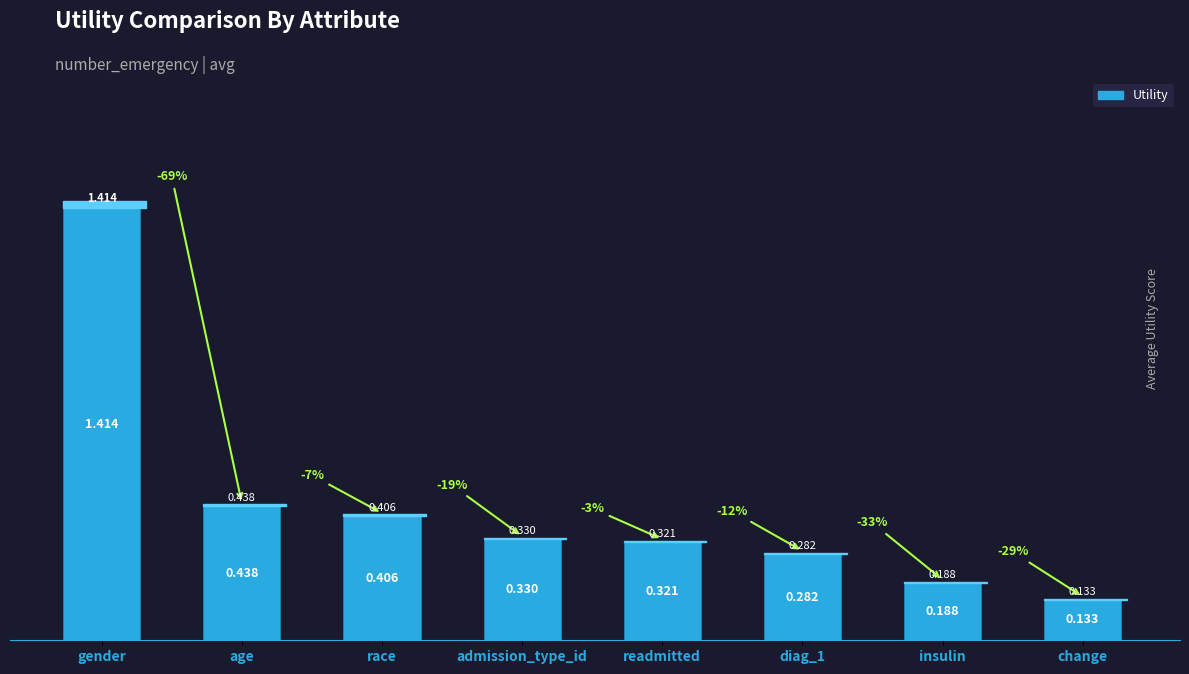

What is the sum of all values?

3.5